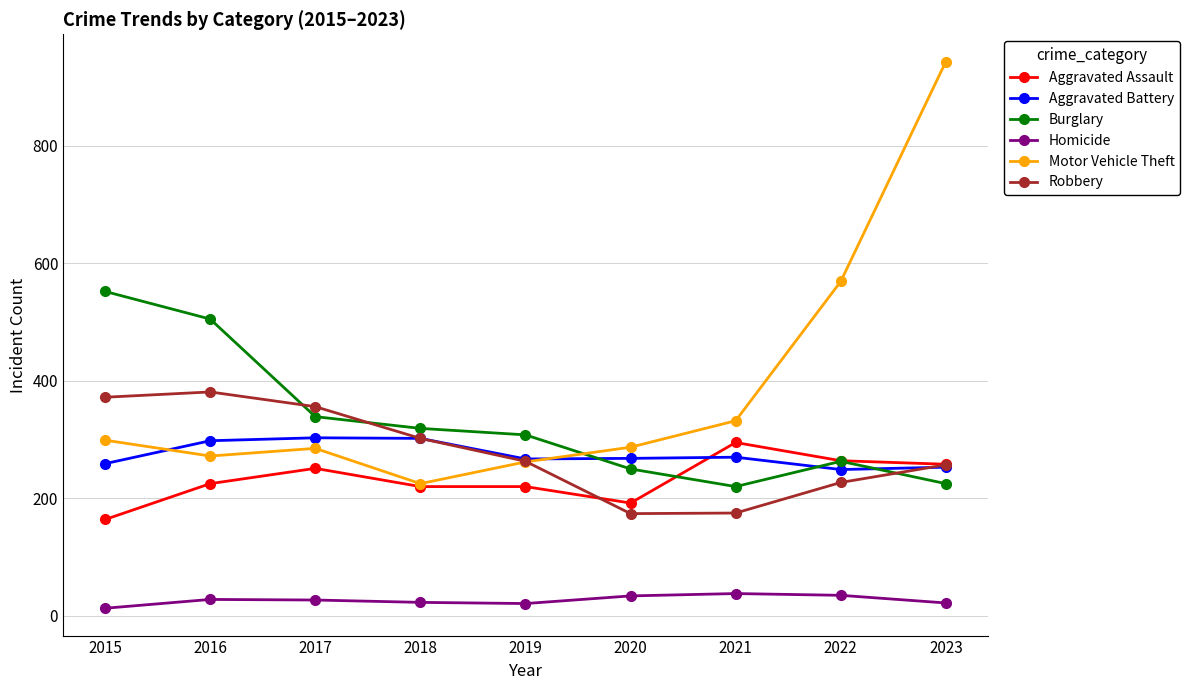

At how many categories does at least one series exceed 490?

4